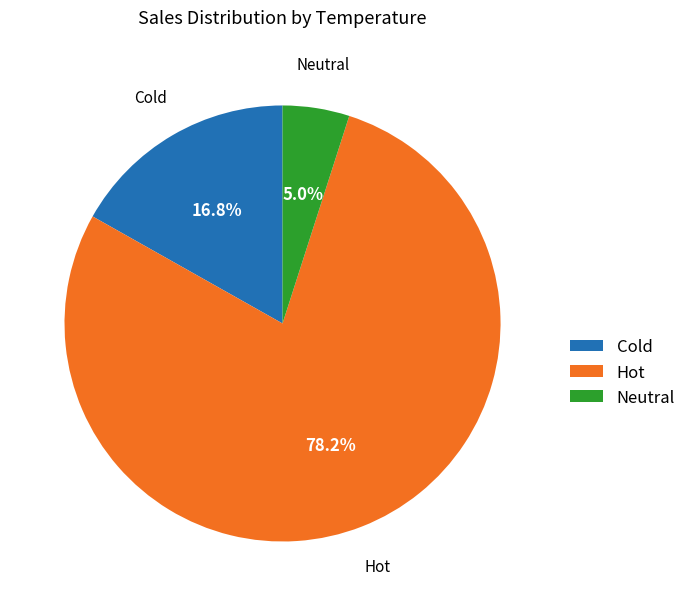

True or false: Hot accounts for 78% of the total.

True